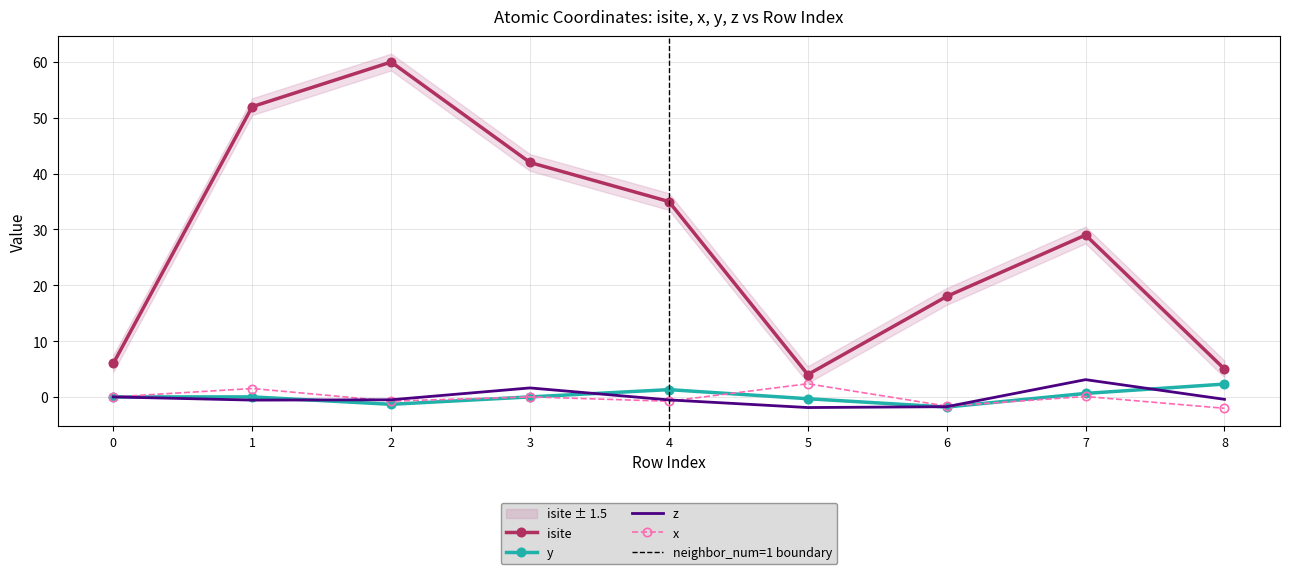

How many times do x and y cross each other?

3